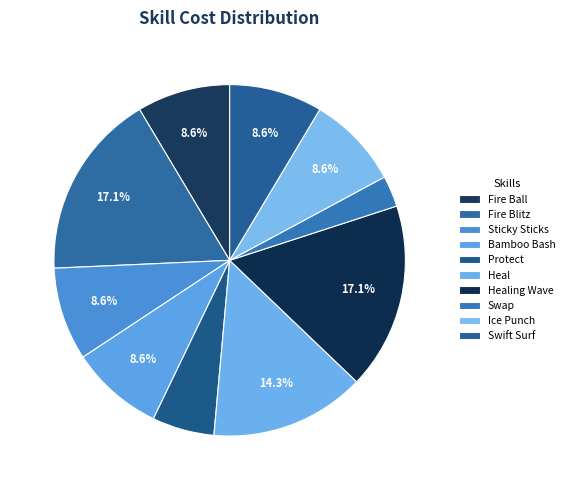

How many slices are in this pie chart?

10